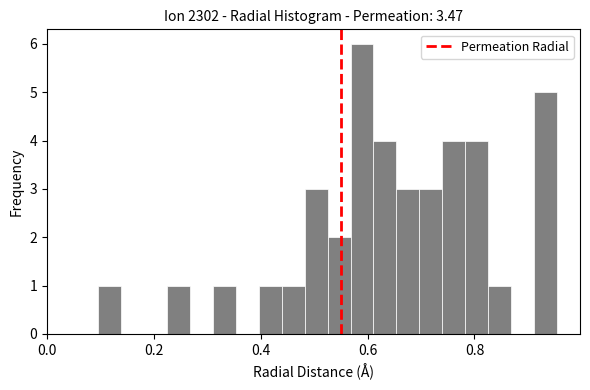

Around what value on the x-axis is the tallest bar? Give the approximate position of its centre, as read against the axis.

0.58